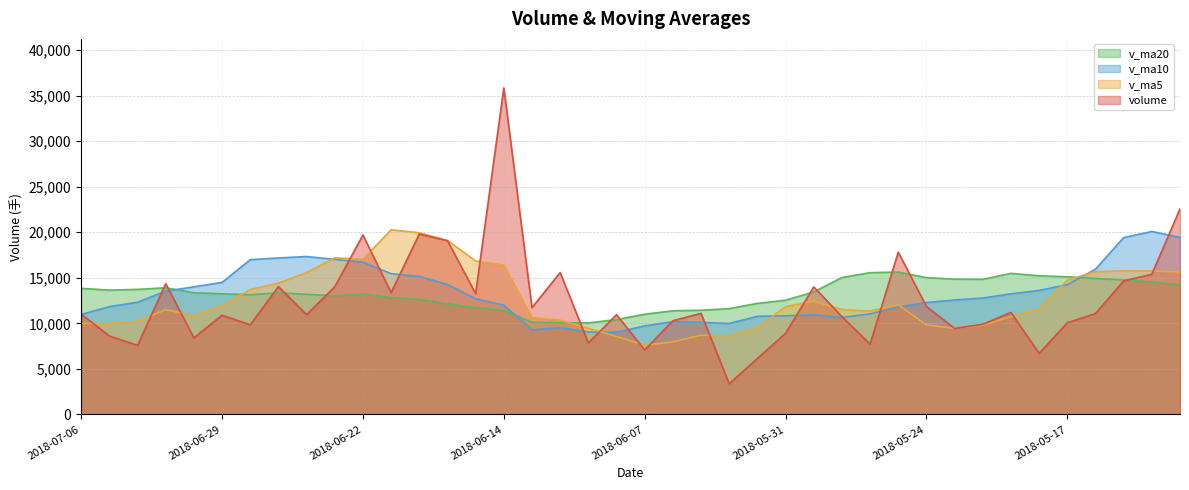

Between 2018-05-11 and 2018-06-08, which is larger?

2018-05-11